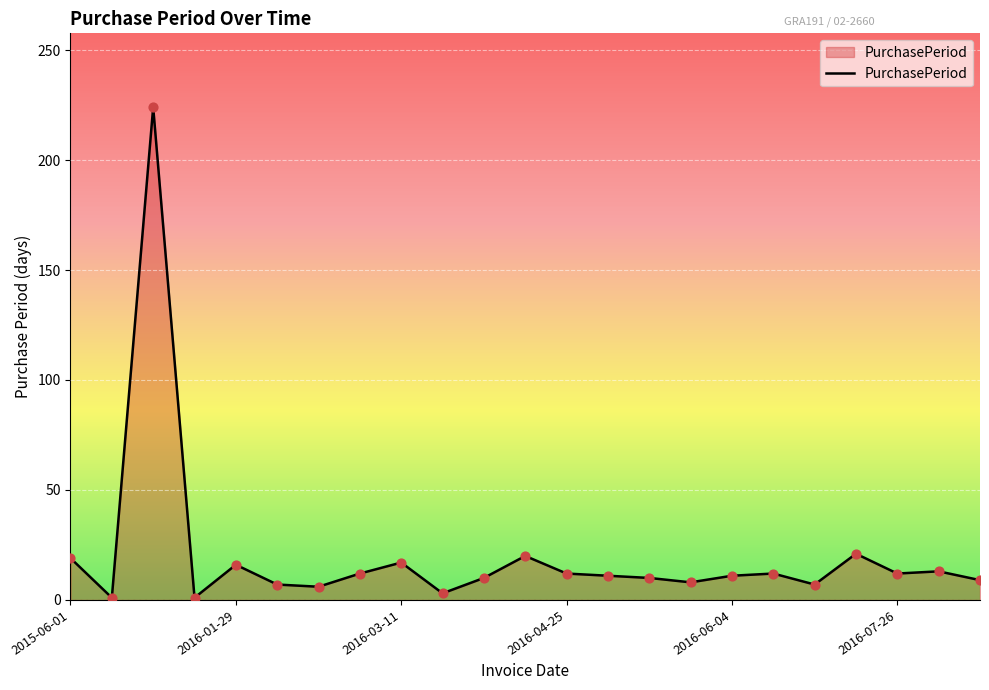

What is the difference between the maximum and minimum values?

223